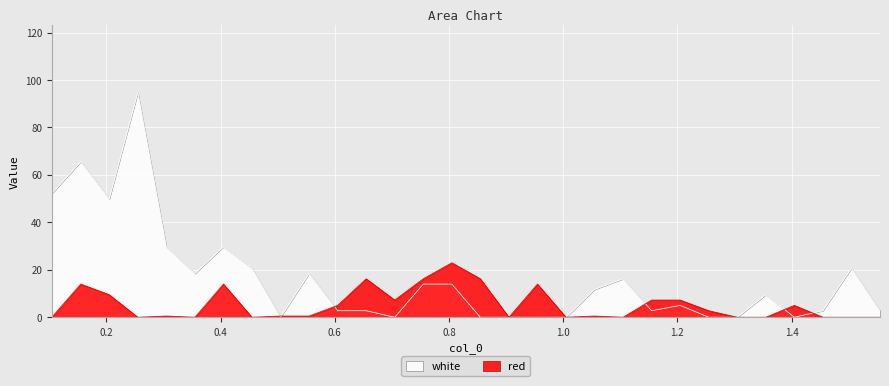

Reading left to right, extract all data points from this chart.

white: 52.1	65.6	49.9	94.7	29.7	18.5	29.7	20.7	0.0	18.5	2.8	2.8	0.0	14.0	14.0	0.0	0.0	0.0	0.0	11.7	16.2	2.8	5.0	0.0	0.0	9.5	0.0	2.8	20.7	2.8
red: 0.0	14.0	9.5	0.0	0.5	0.0	14.0	0.0	0.5	0.5	5.0	16.2	7.2	16.2	22.9	16.2	0.0	14.0	0.0	0.5	0.0	7.2	7.2	2.8	0.0	0.0	5.0	0.0	0.0	0.0